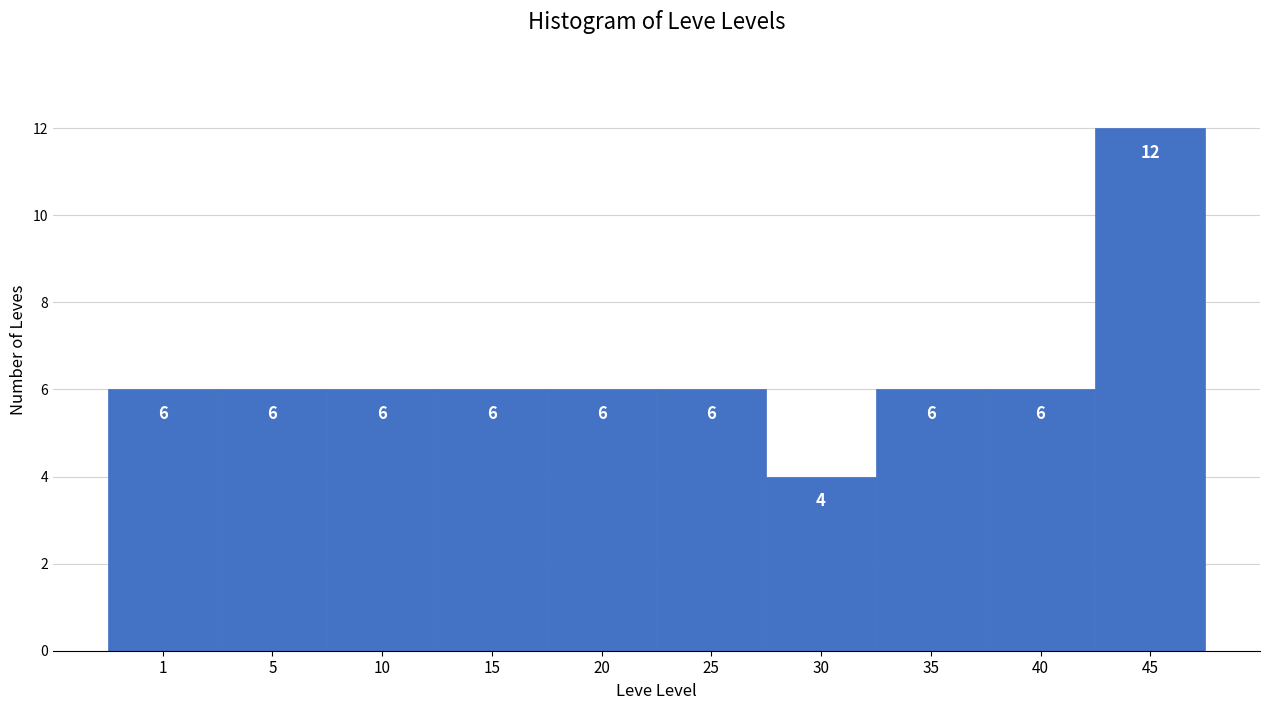

Reading left to right, transcribe all the data shown in this chart.

6	6	6	6	6	6	4	6	6	12